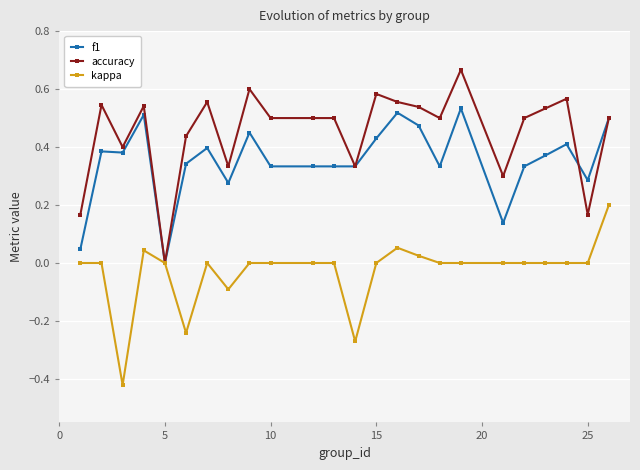

Which series has the largest total across all categories?

accuracy